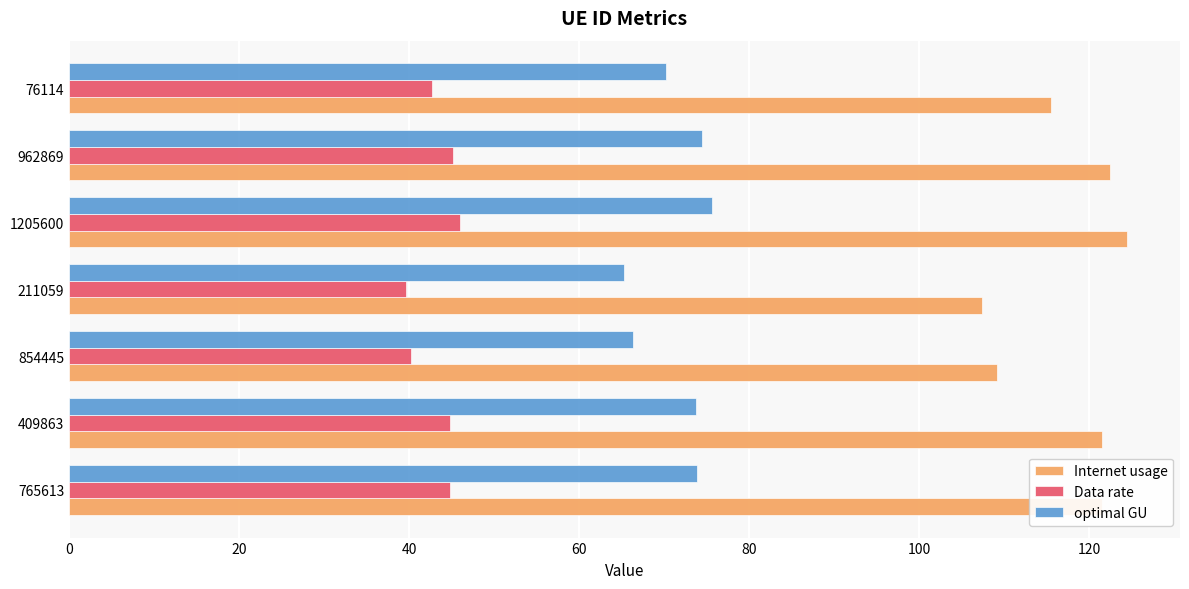

How many values in the optimal GU series are below 73?

3